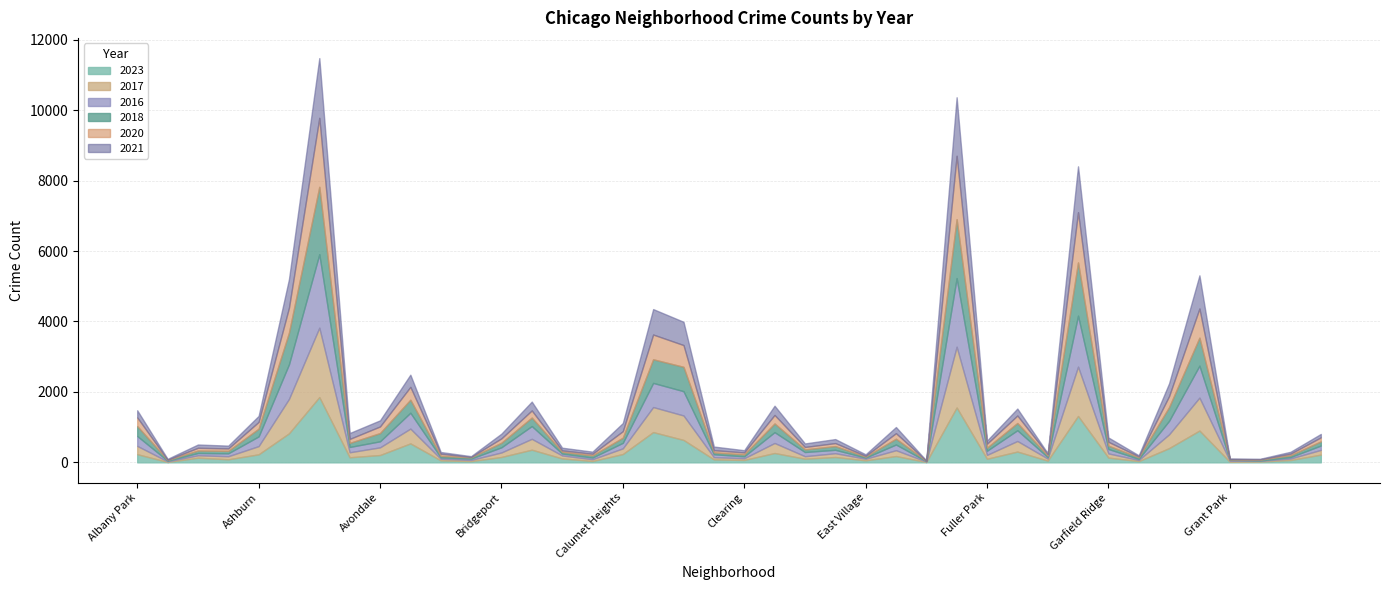

What is the value of the 2020 point at the 10th from the left?

365